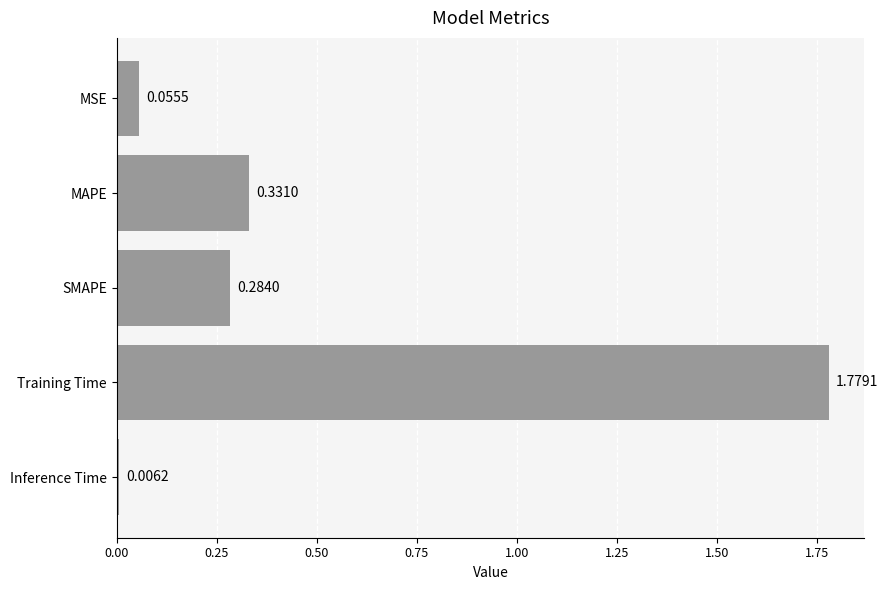

What is the label of the 2nd bar from the bottom?

Training Time